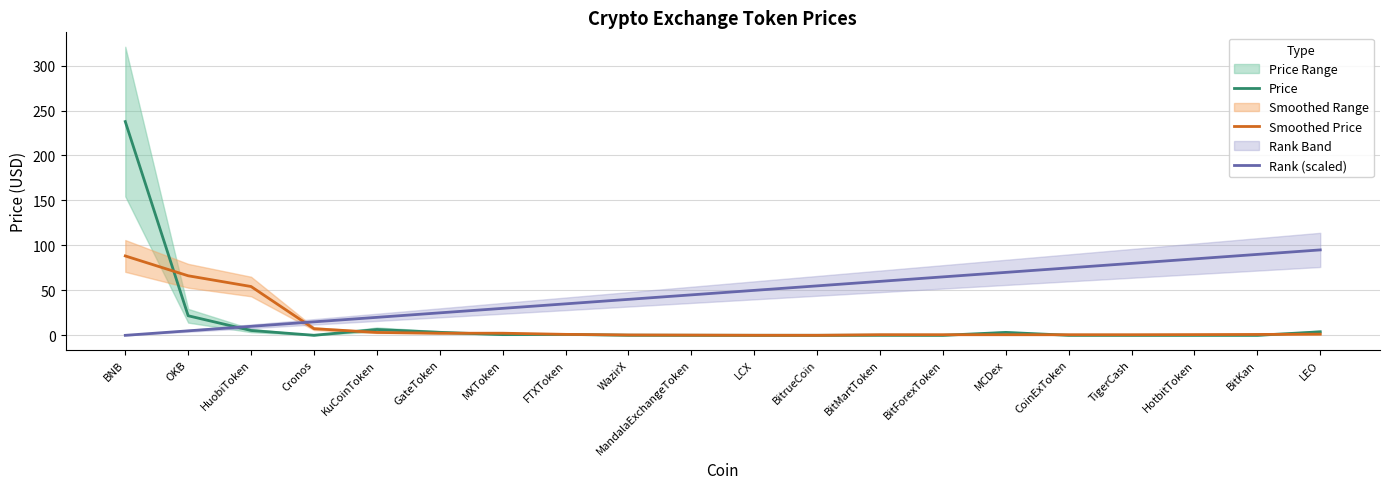

At which label does Rank (scaled) reach its peak?

LEO